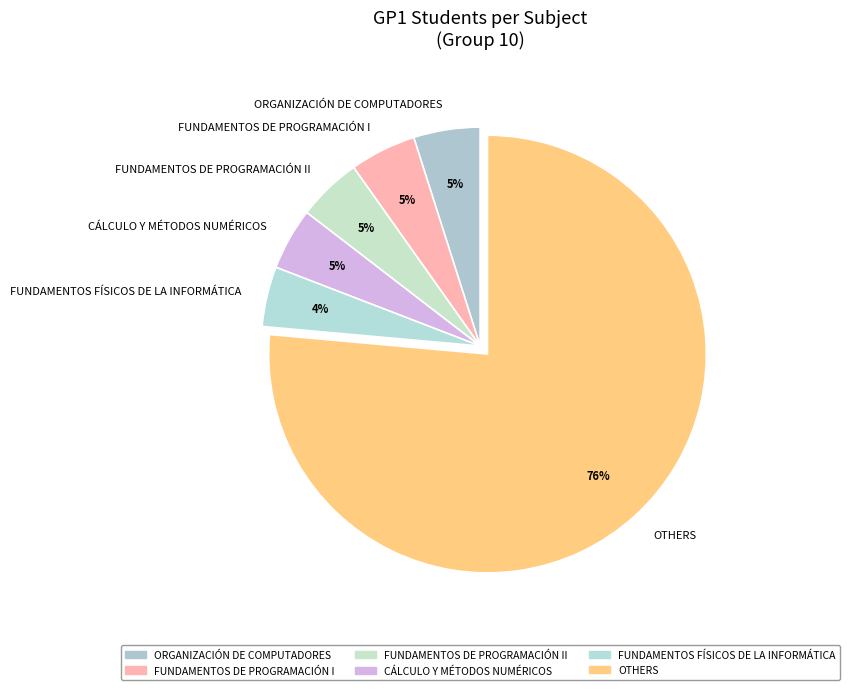

Combined, do FUNDAMENTOS DE PROGRAMACIÓN II and FUNDAMENTOS FÍSICOS DE LA INFORMÁTICA account for over 50%?

No